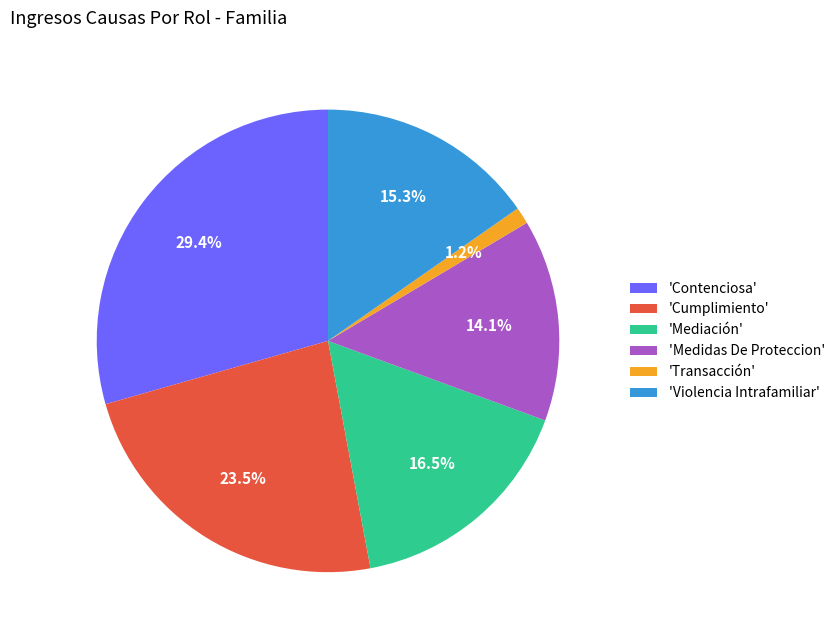

Does any single category account for the majority?

No